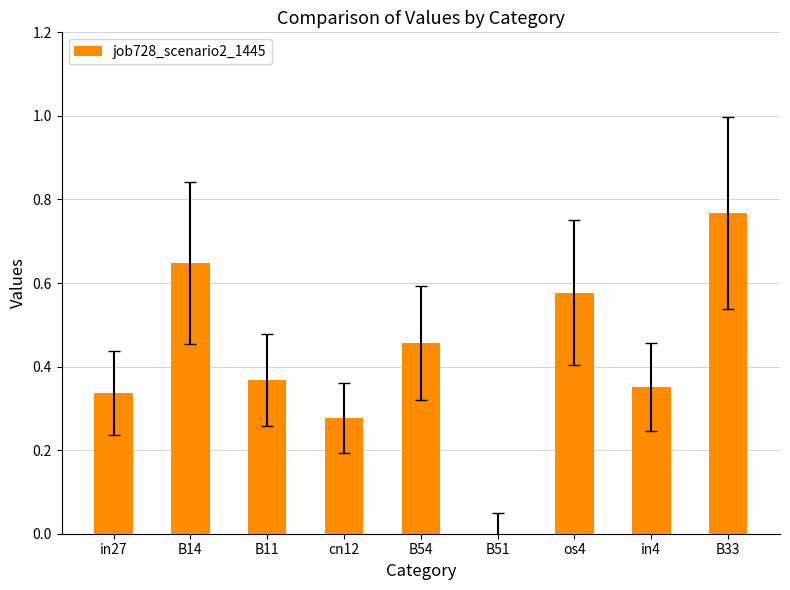

How many categories are shown in the chart?

9